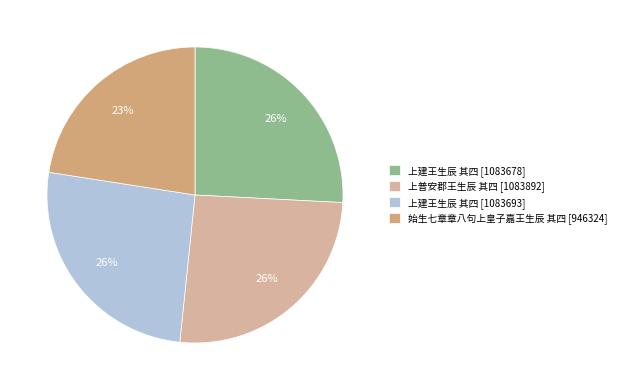

What percentage is the 上普安郡王生辰 其四 [1083892] slice, to the nearest percent?

26%